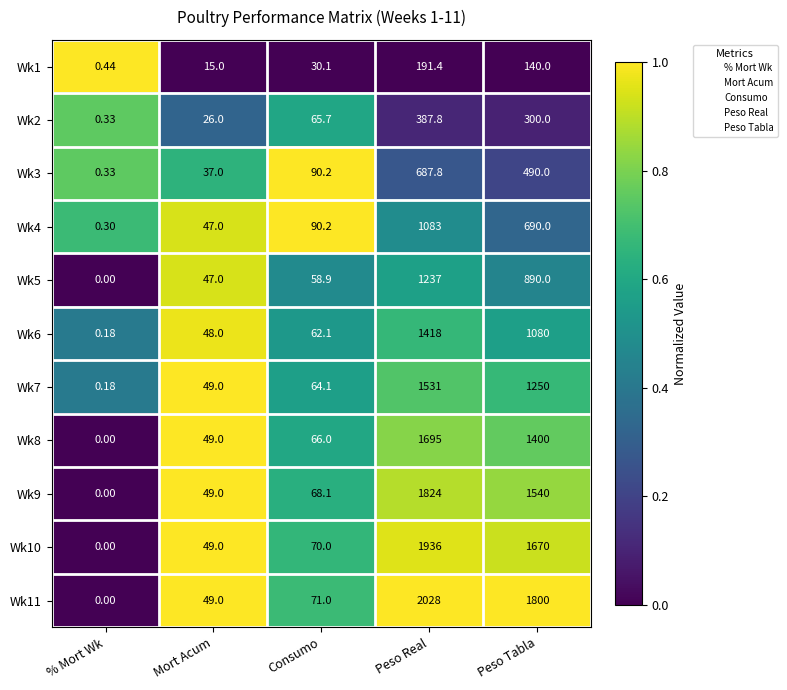

At how many categories does at least one series exceed 0?

5